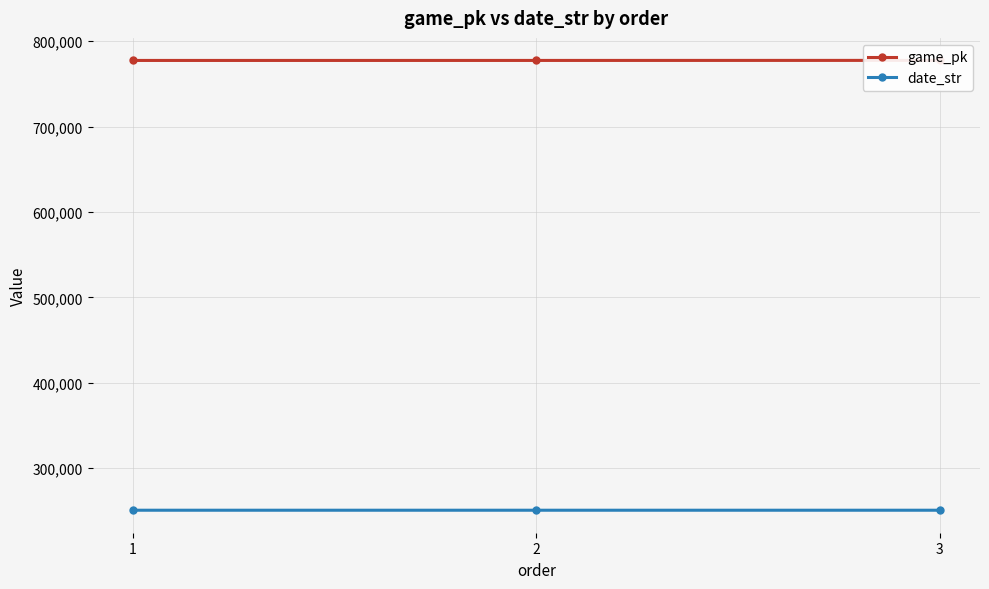

The value of game_pk at 3 is 777499. True or false?

True